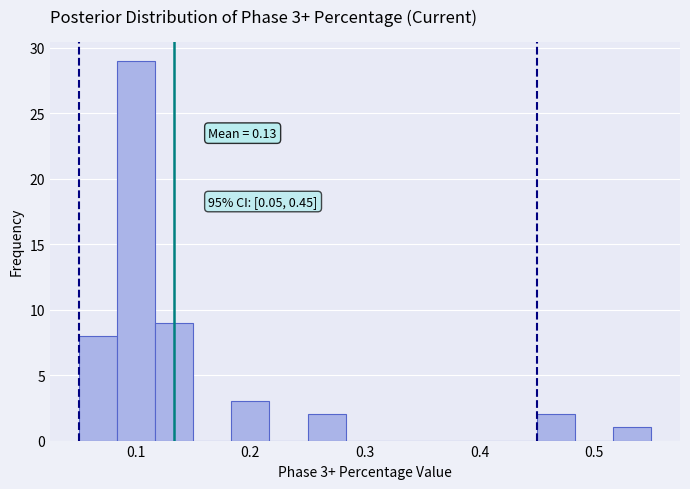

Around what value on the x-axis is the tallest bar? Give the approximate position of its centre, as read against the axis.

0.10